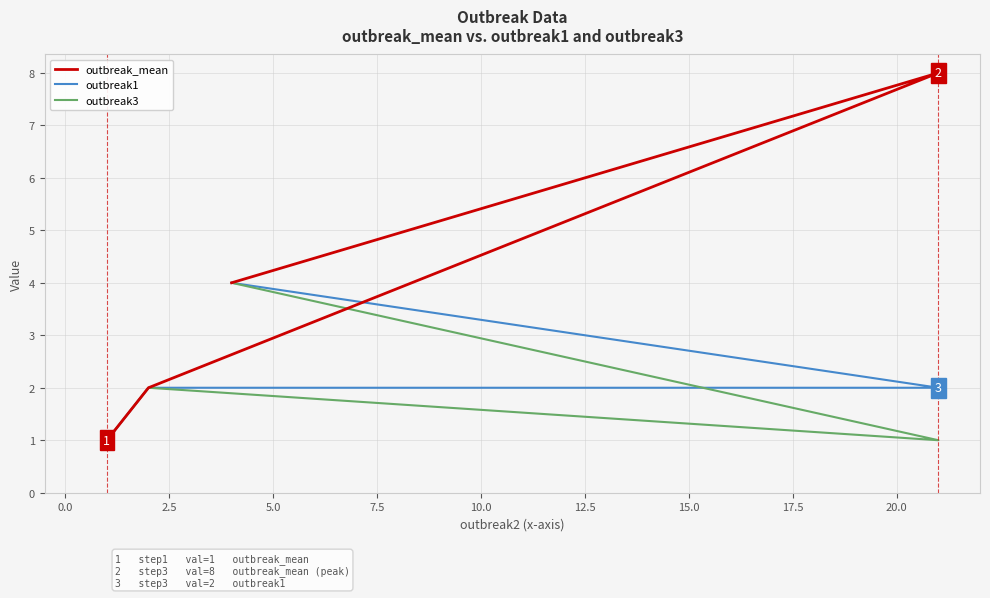

True or false: outbreak1 and outbreak3 intersect in this chart.

False